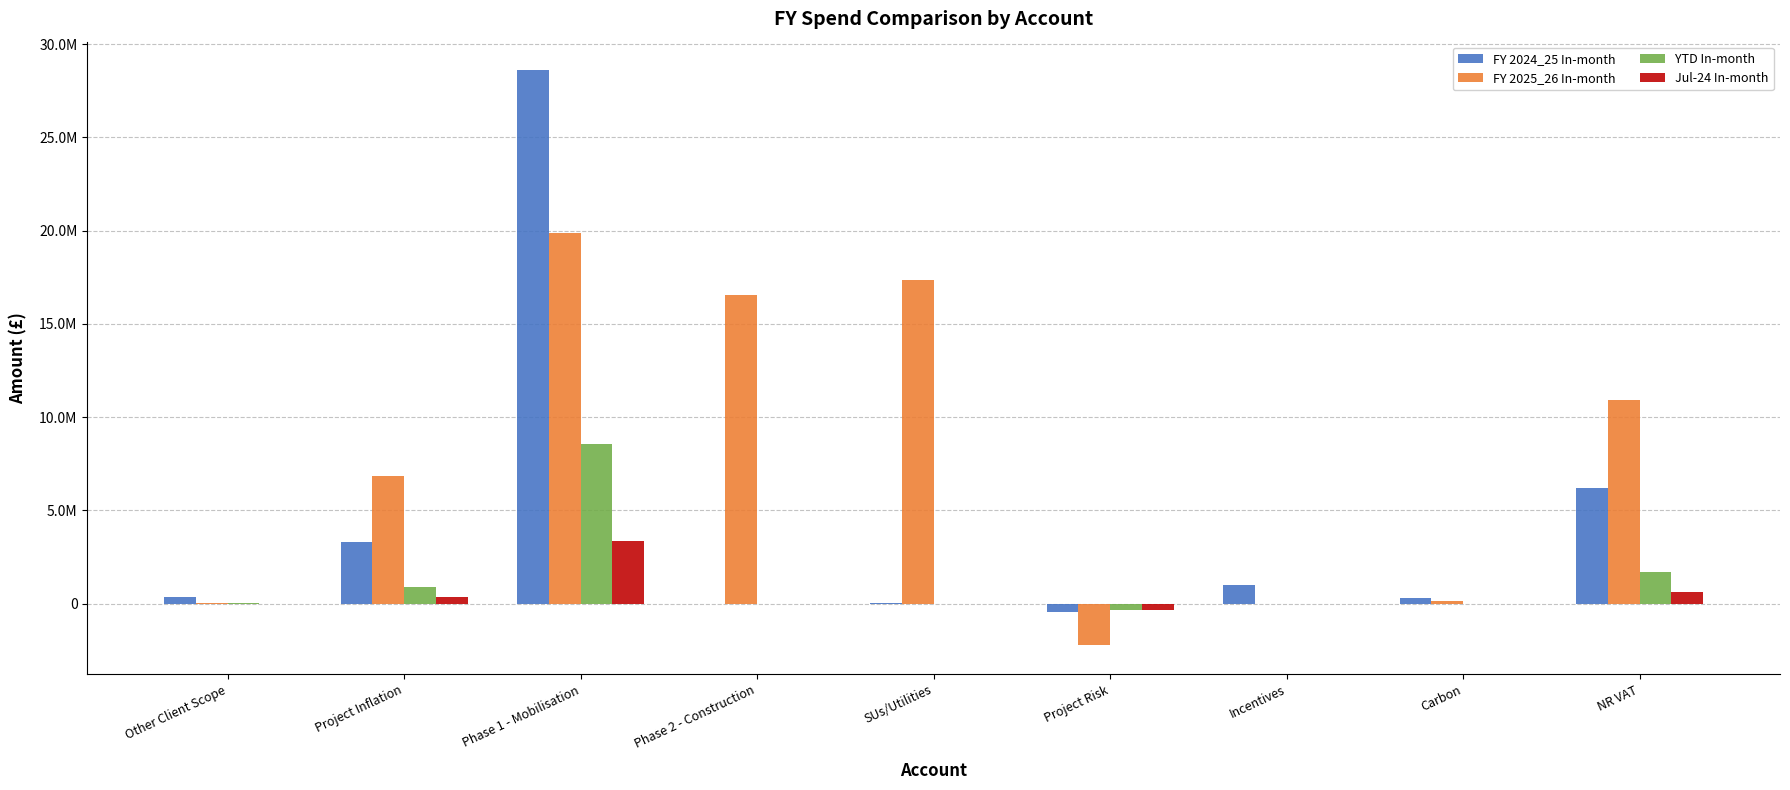

Are the bars horizontal?

No